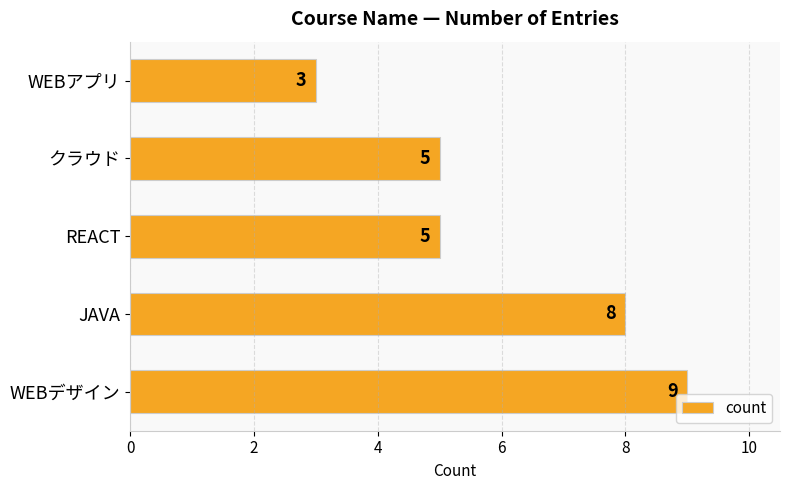

Are the bars horizontal?

Yes